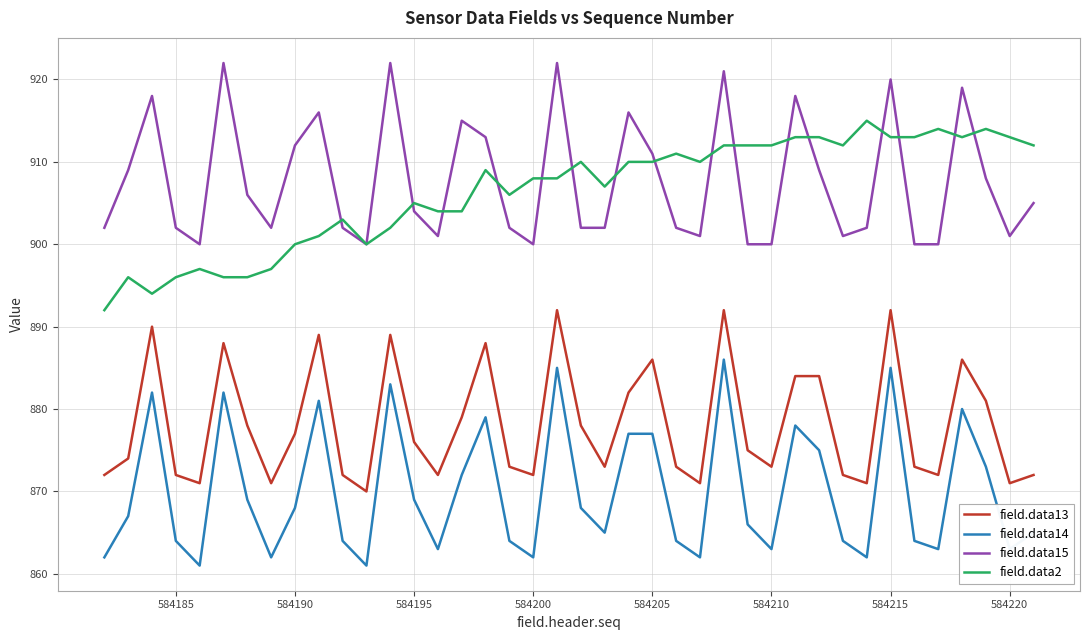

Which series has the widest spread of values?

field.data14